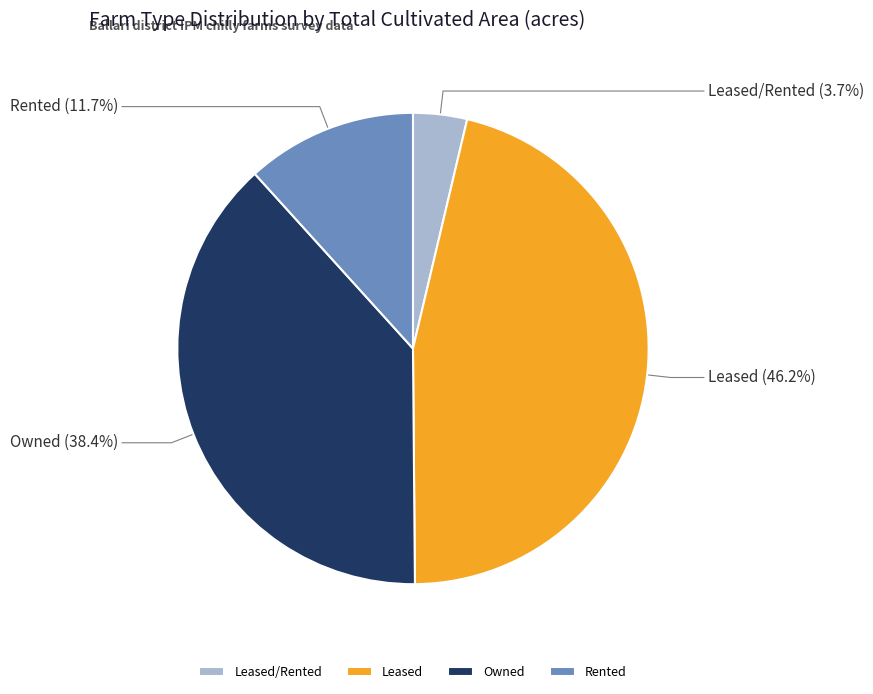

To the nearest percent, what percentage of the pie is Leased?

46%